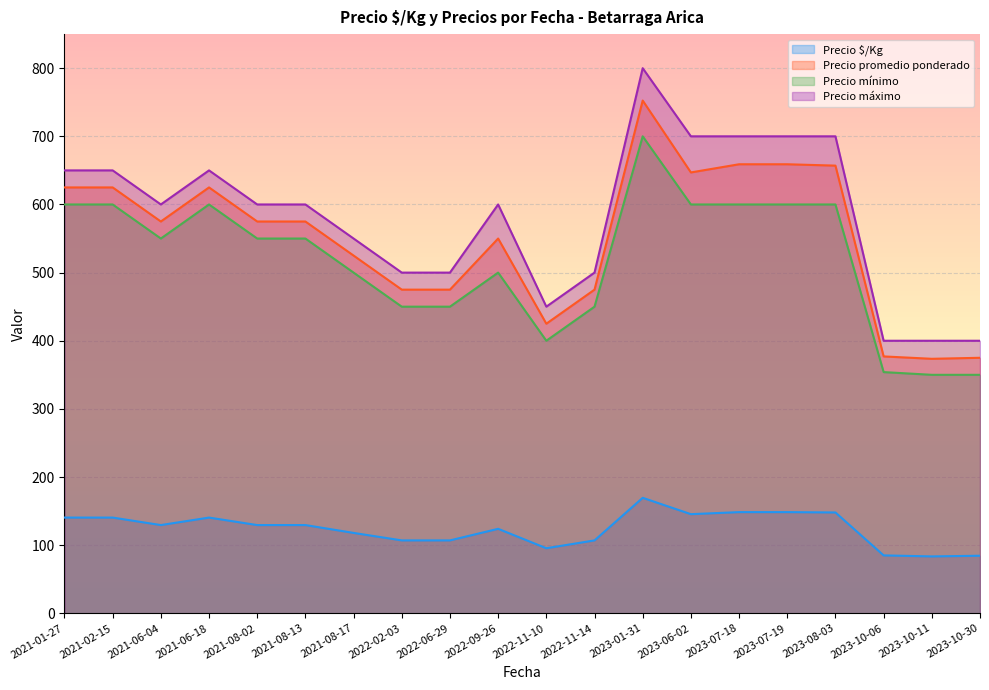

What is the spread (max minus min) of values at 2021-08-02?

470.5